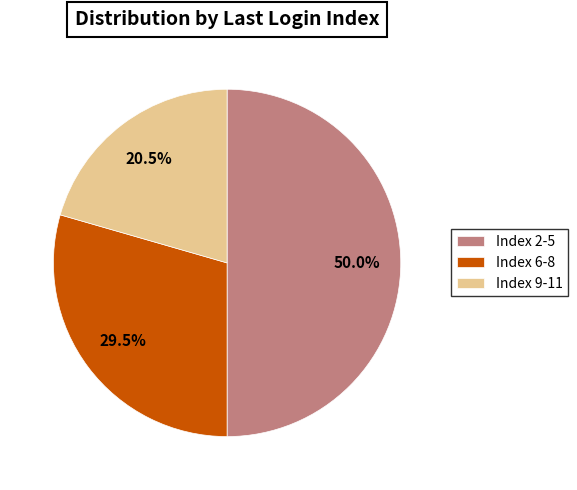

What is the largest slice in the pie chart?

Index 2-5